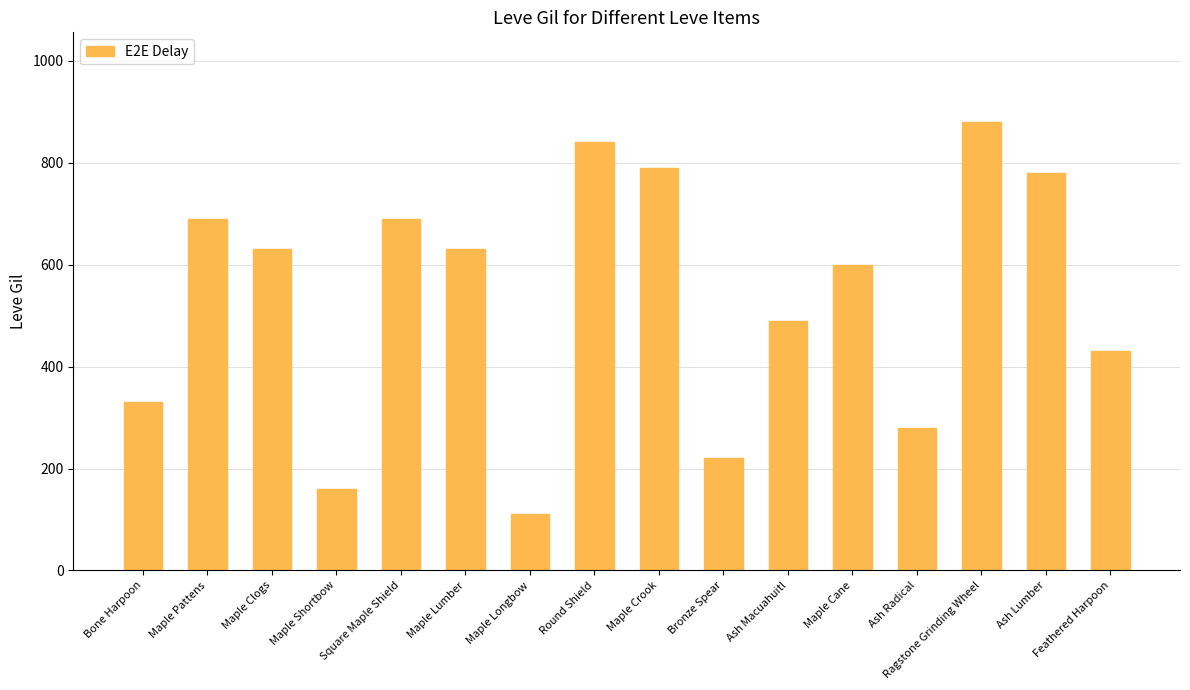

Which category has the highest value across all series?

Ragstone Grinding Wheel